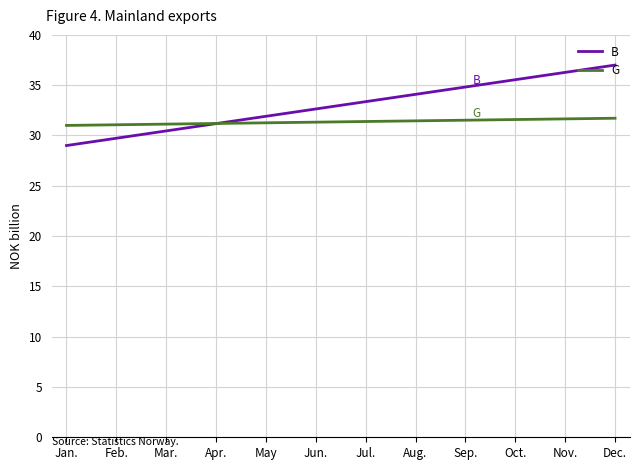

Rank the series by their maximum value, from lowest to highest.

G, B